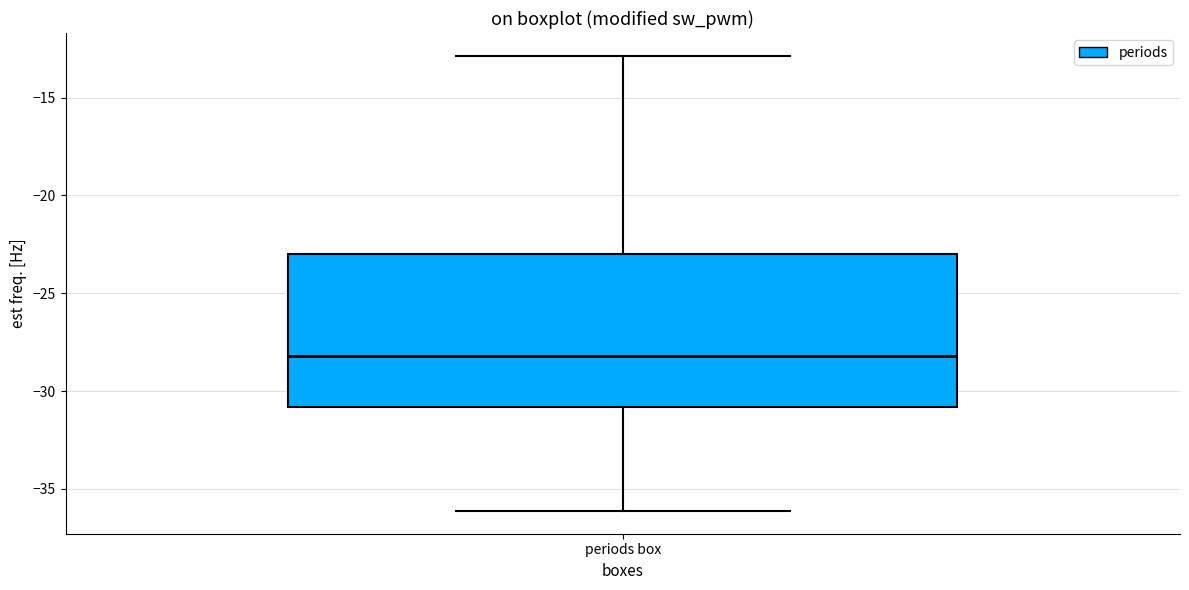

Where does the upper whisker of the box for periods box end on the y-axis? The values are not printed on the chart, so give them approximately, as read against the axis.

-13